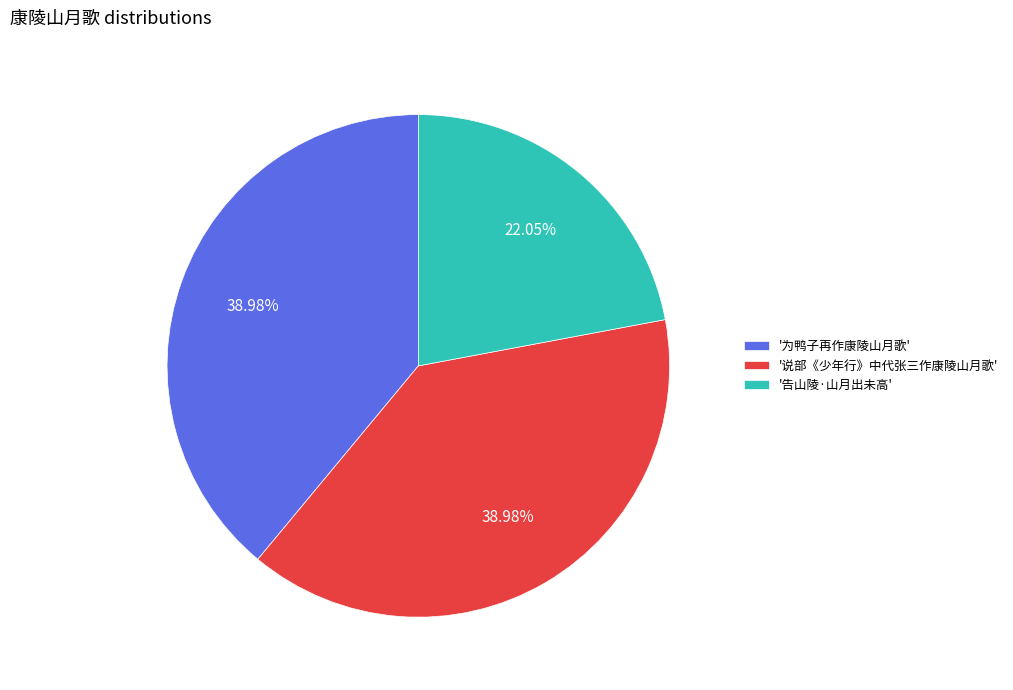

Does any single category account for the majority?

No